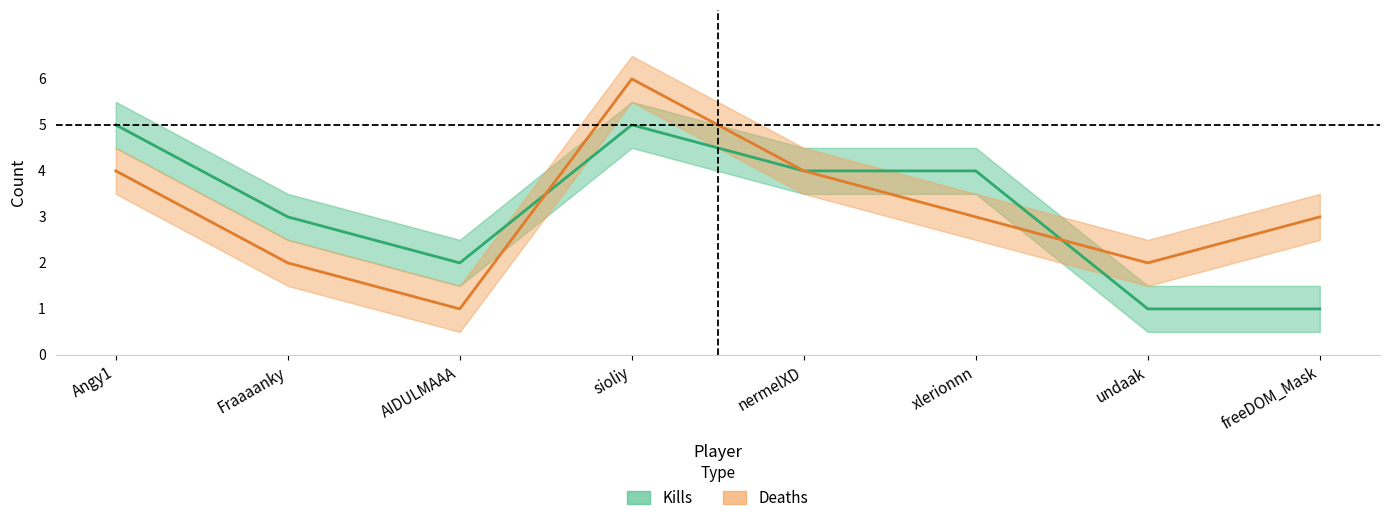

Count the Deaths values in the range 2 to 4.

6